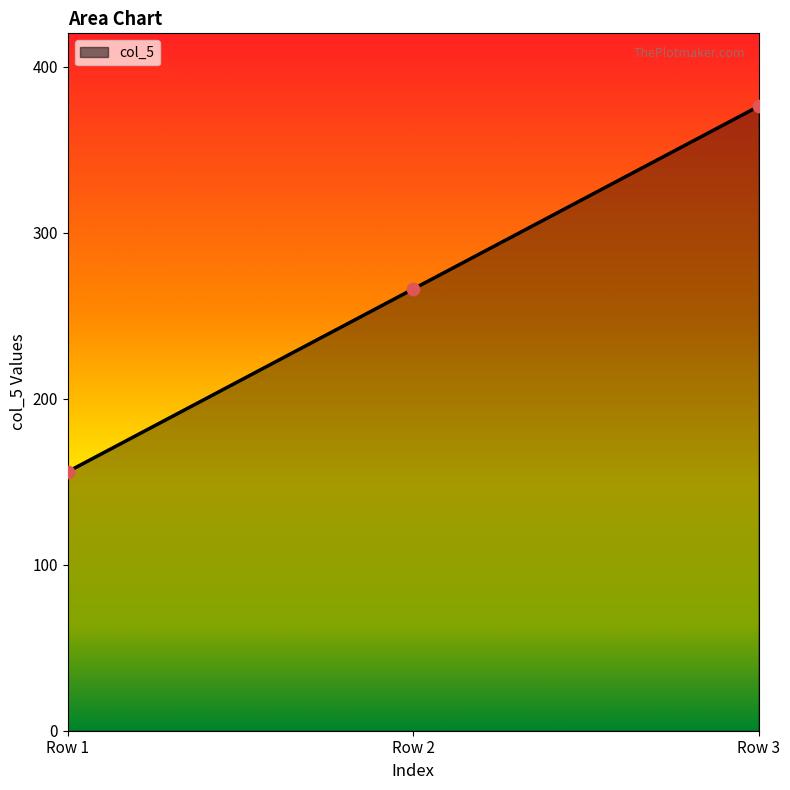

What is the ratio of the value at Row 1 to the value at Row 2?

0.6